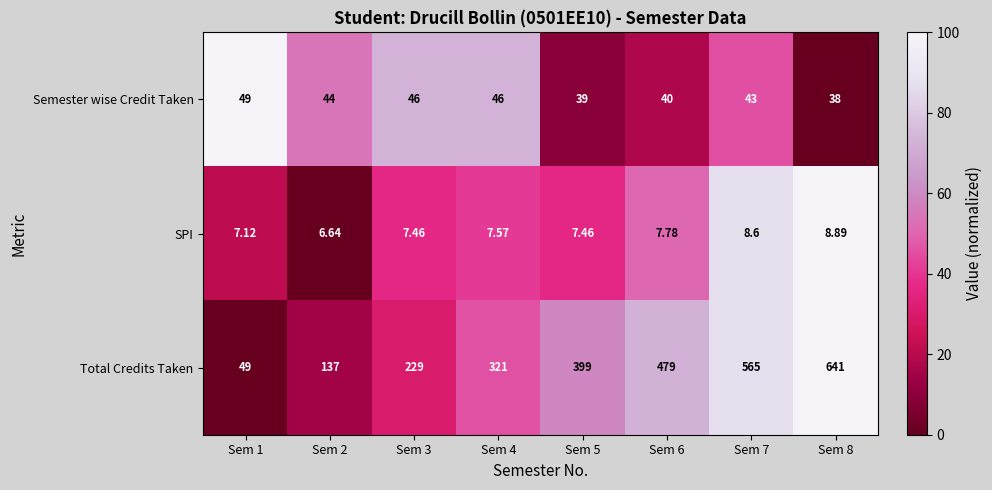

At Sem 3, list the series in order from smallest to largest.

SPI, Semester wise Credit Taken, Total Credits Taken